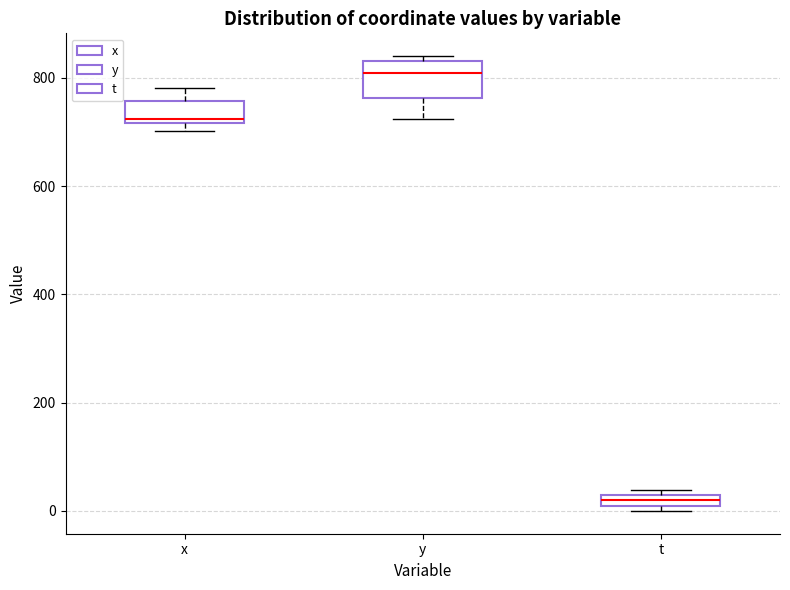

Which box's median line is the lowest?

t